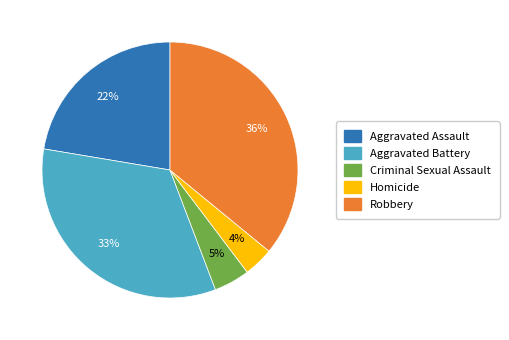

Which category has the biggest portion of the pie?

Robbery